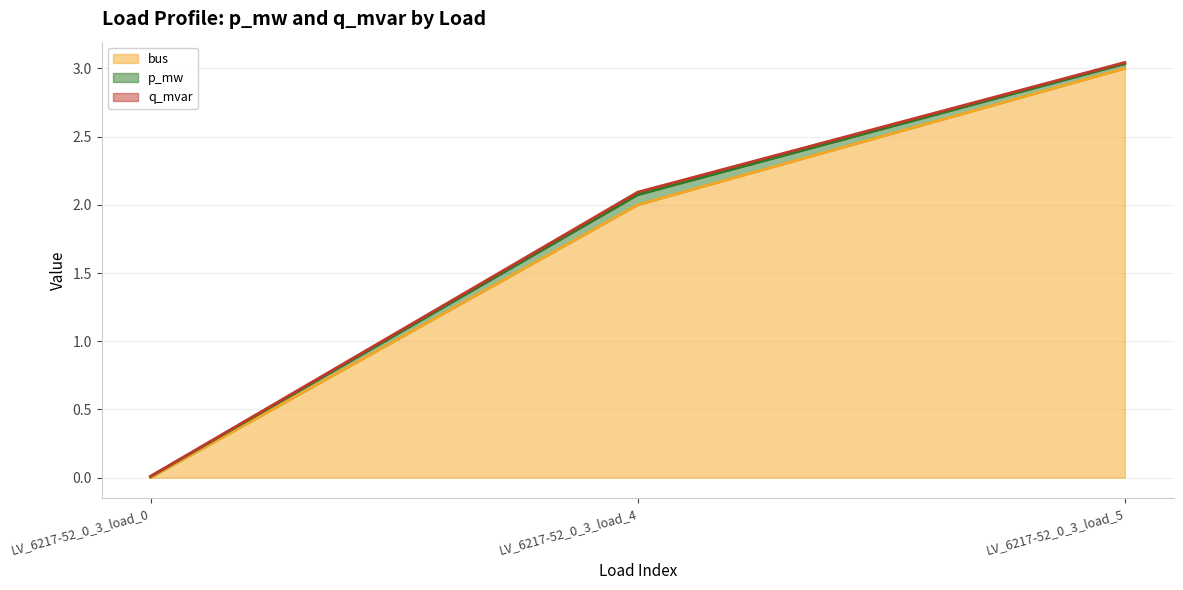

What is the value of the bus point at the 2nd from the left?

2.0